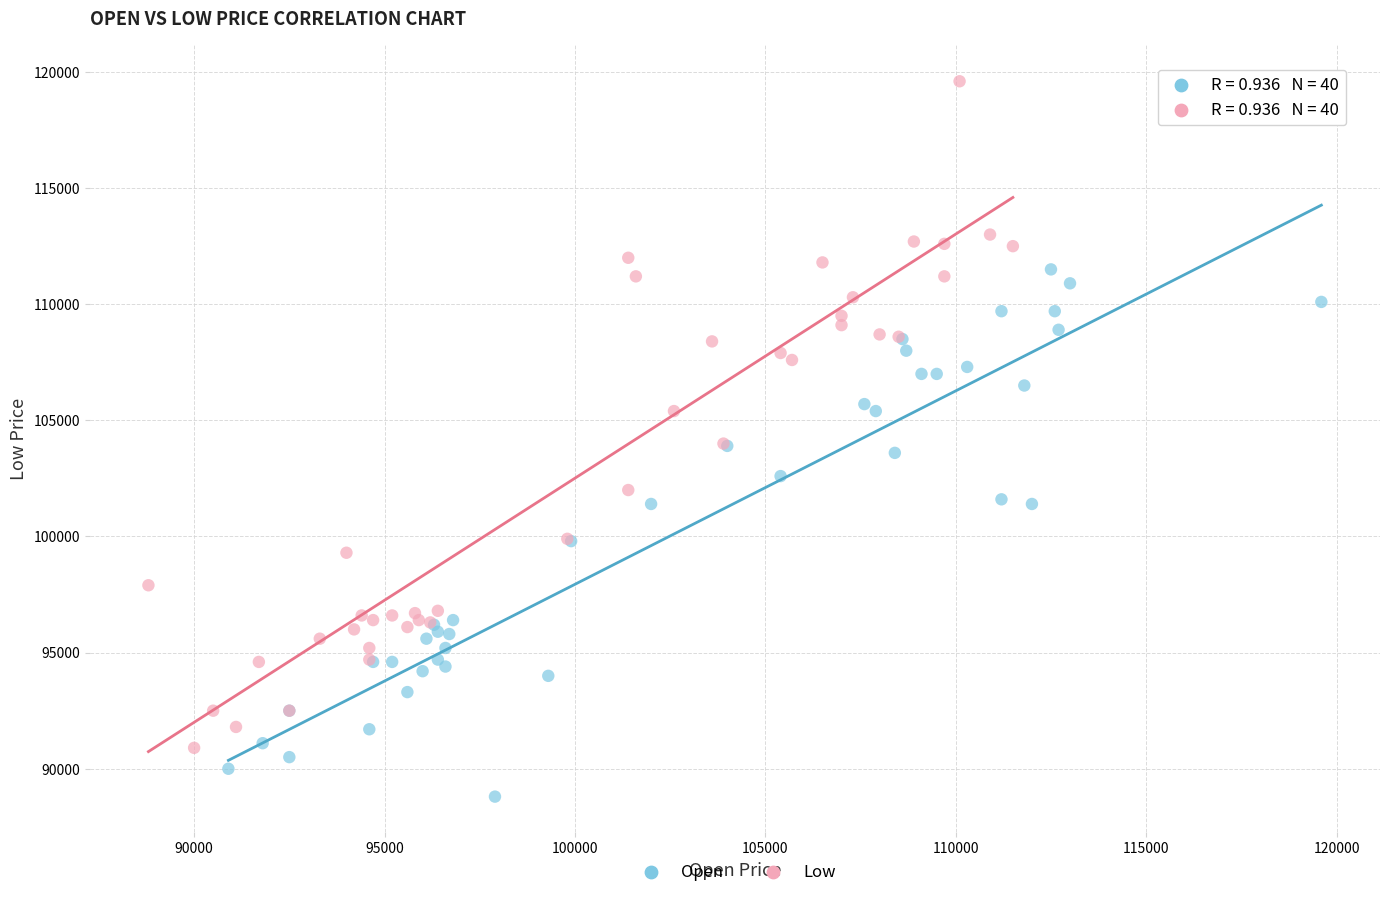

Which series reaches the minimum Y coordinate?

Open